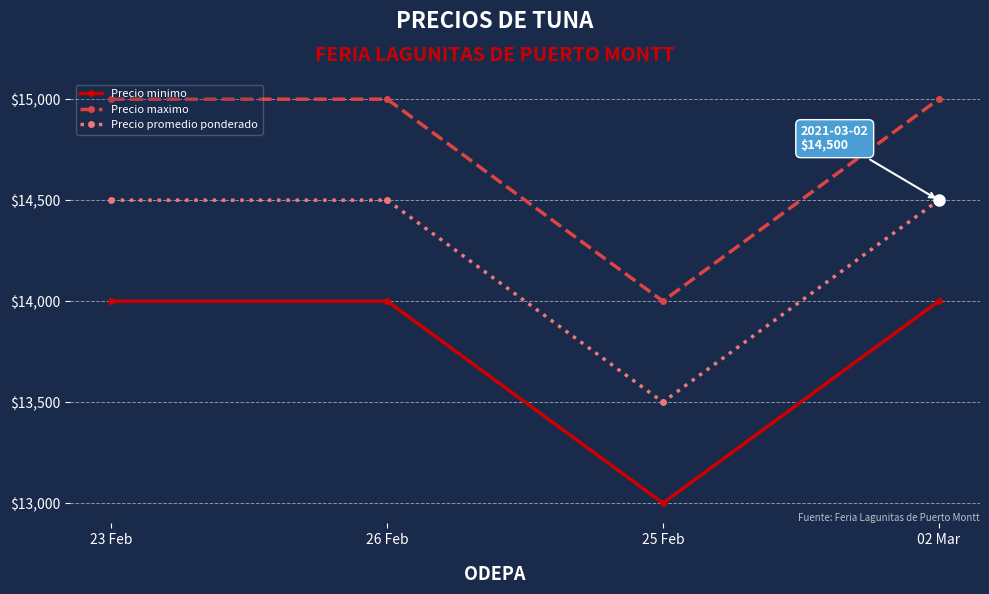

At how many categories does at least one series exceed 13460?

4